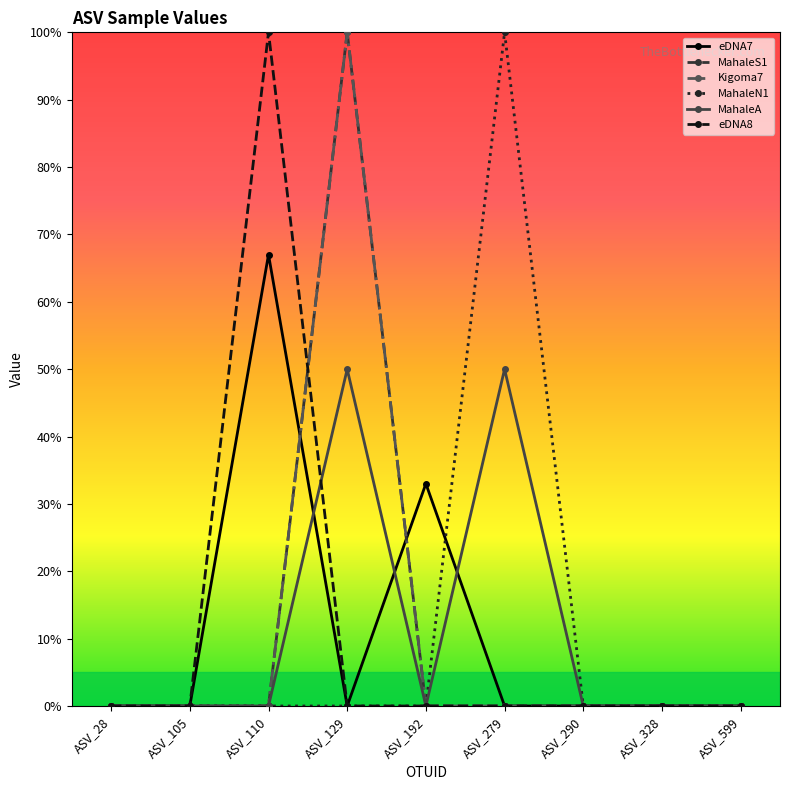

Which series has the largest range (max minus min)?

MahaleS1